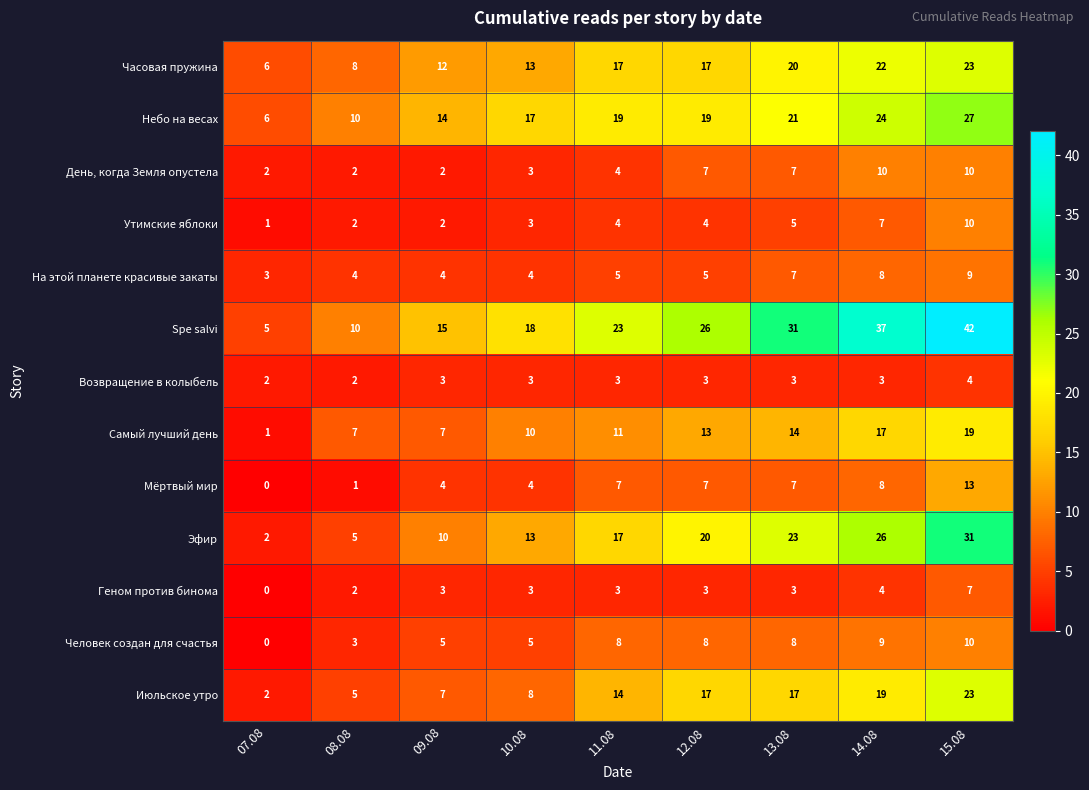

What is the maximum value shown in the chart?

42